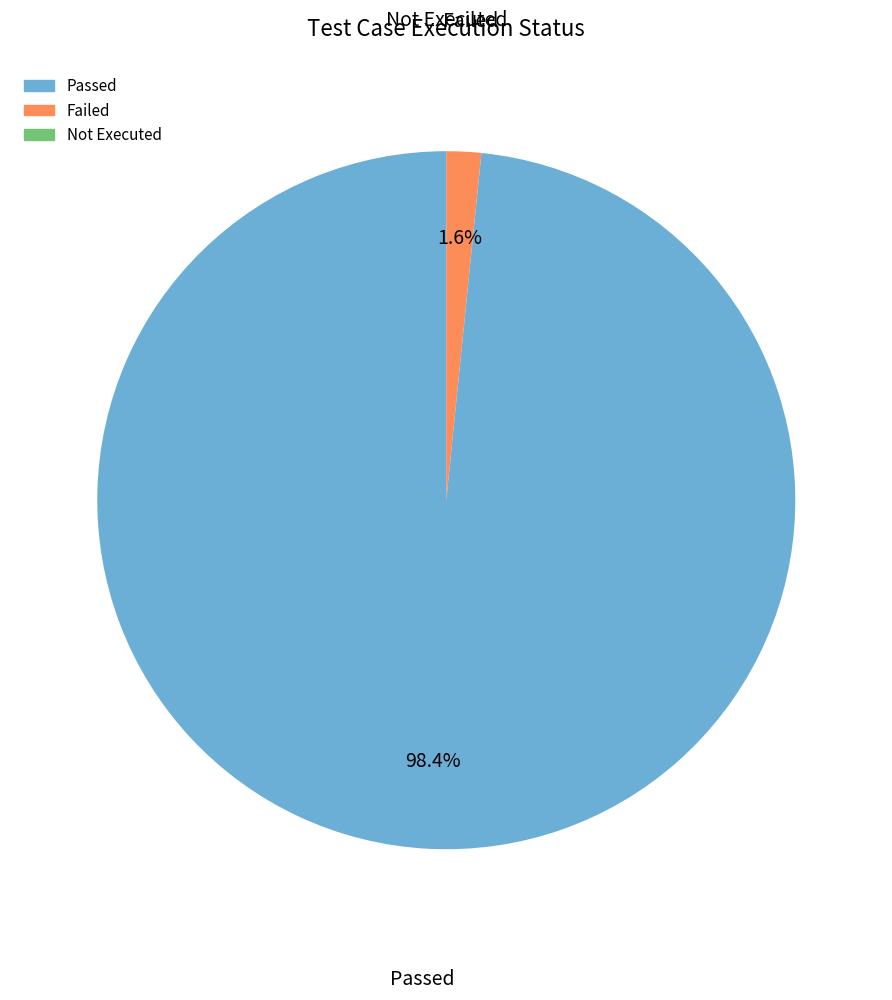

What is the total percentage of Passed and Failed?

100.0%